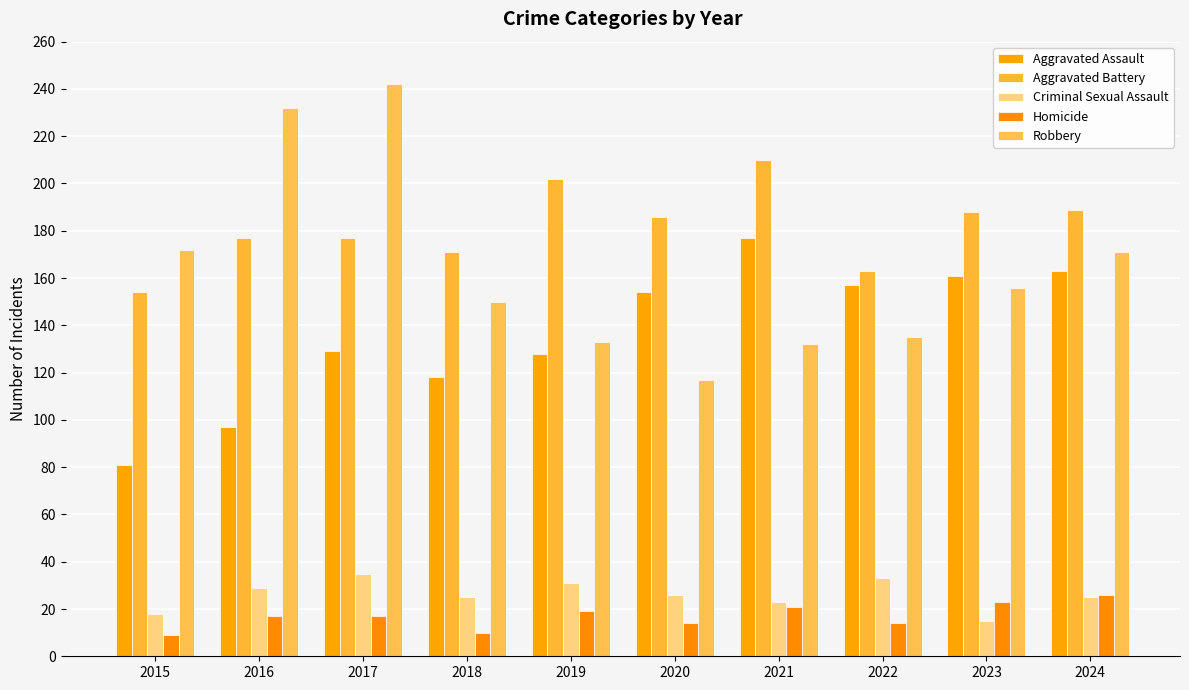

Which category has the highest value in the Aggravated Battery series?

2021